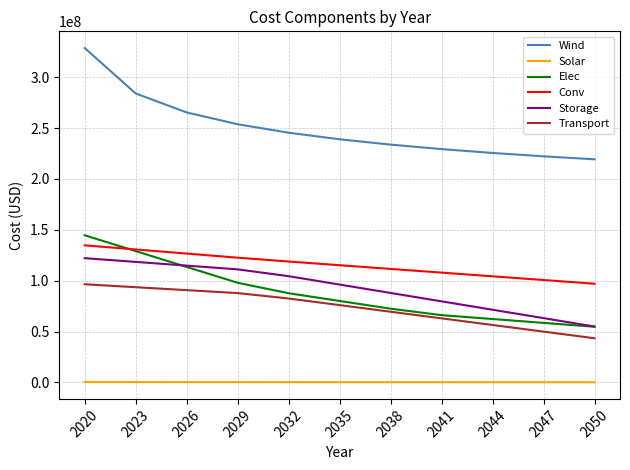

How many distinct data groups are displayed?

6